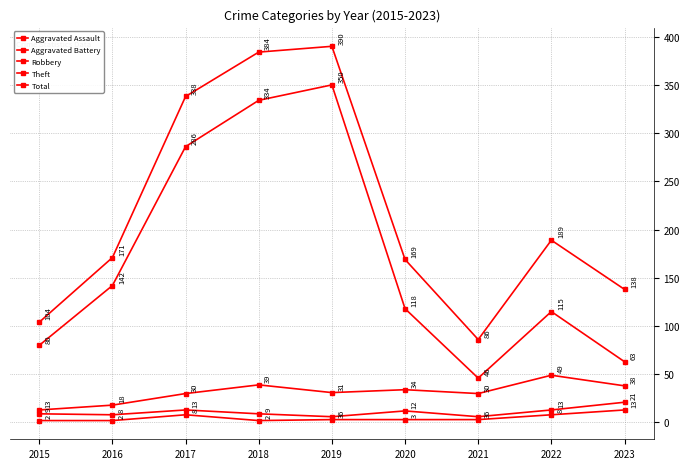

At 2019, list the series in order from largest to smallest.

Total, Theft, Robbery, Aggravated Battery, Aggravated Assault